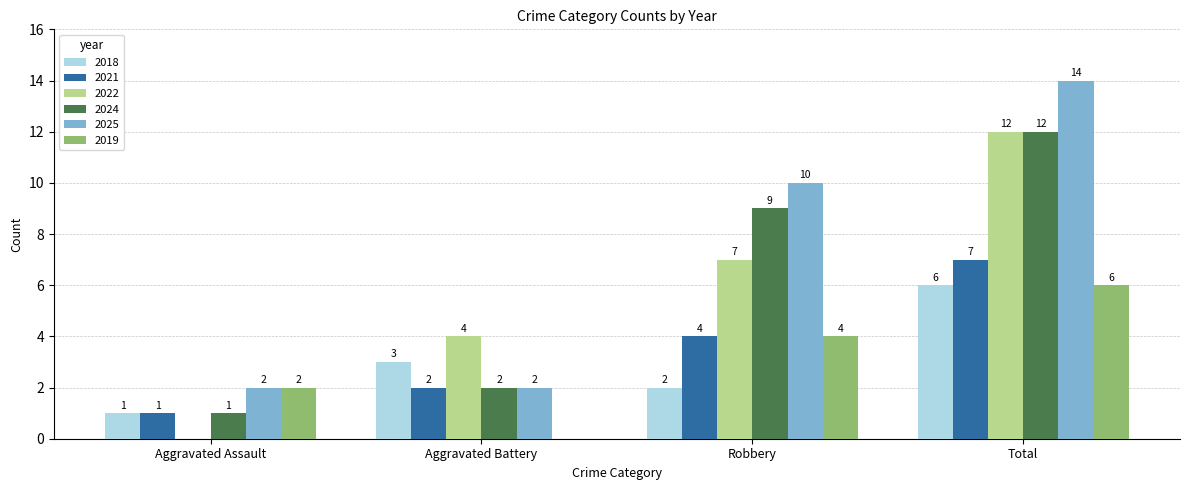

What is the sum of the 2024 values at Aggravated Assault and Robbery?

10